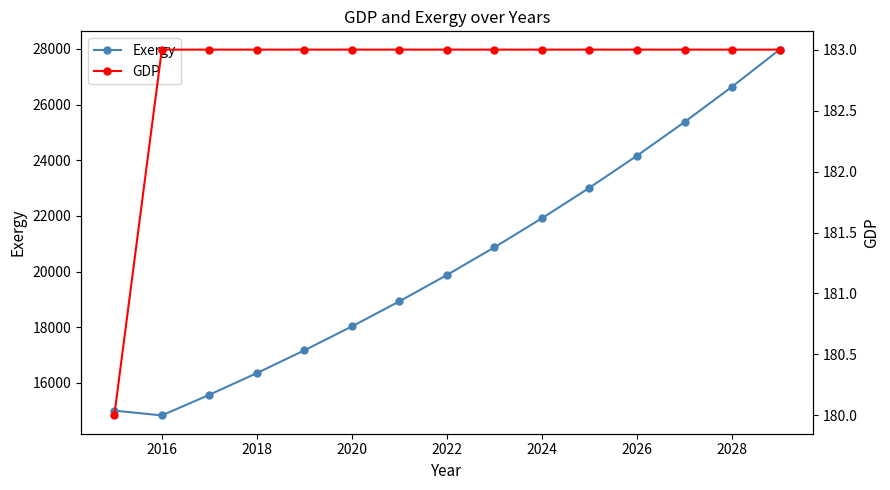

What is the maximum value shown in the chart?

27973.8